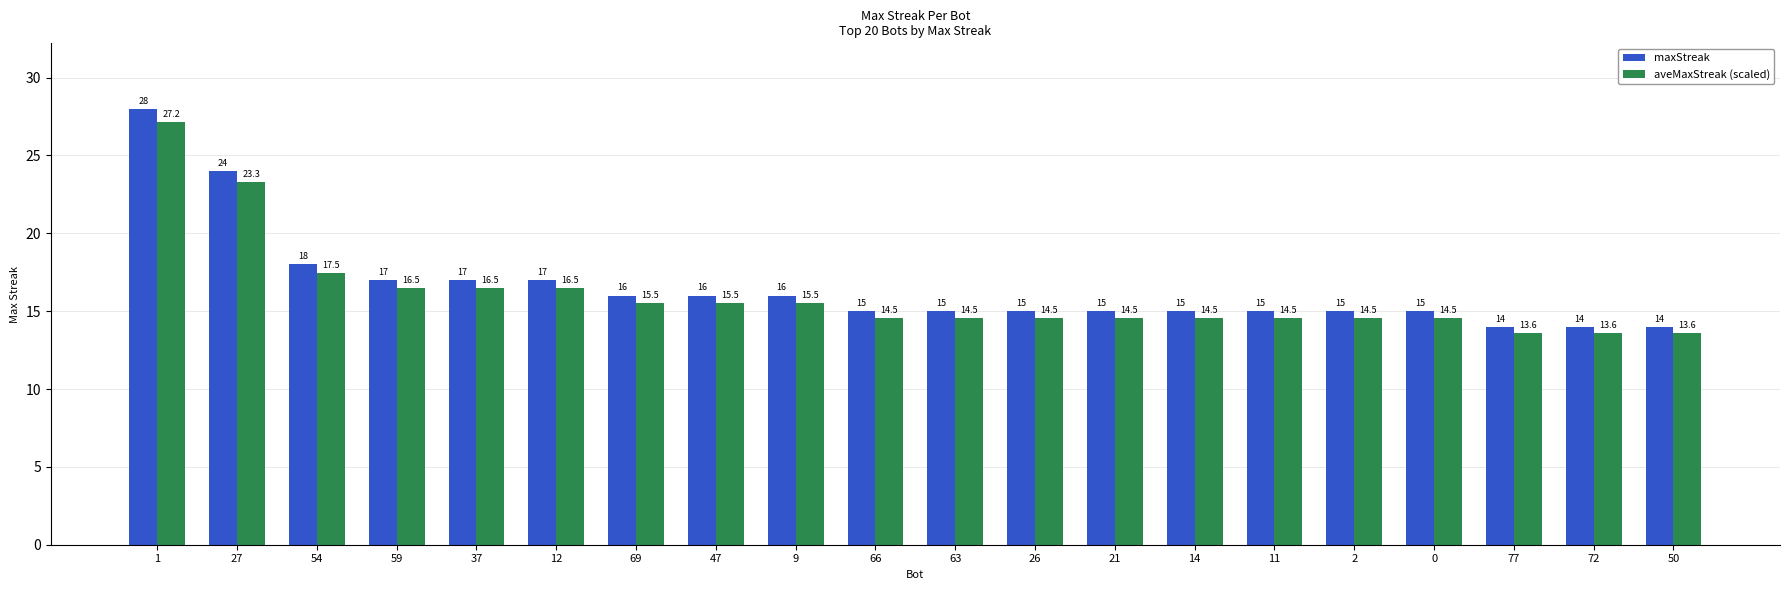

What is the approximate value of maxStreak at 77?

14.0